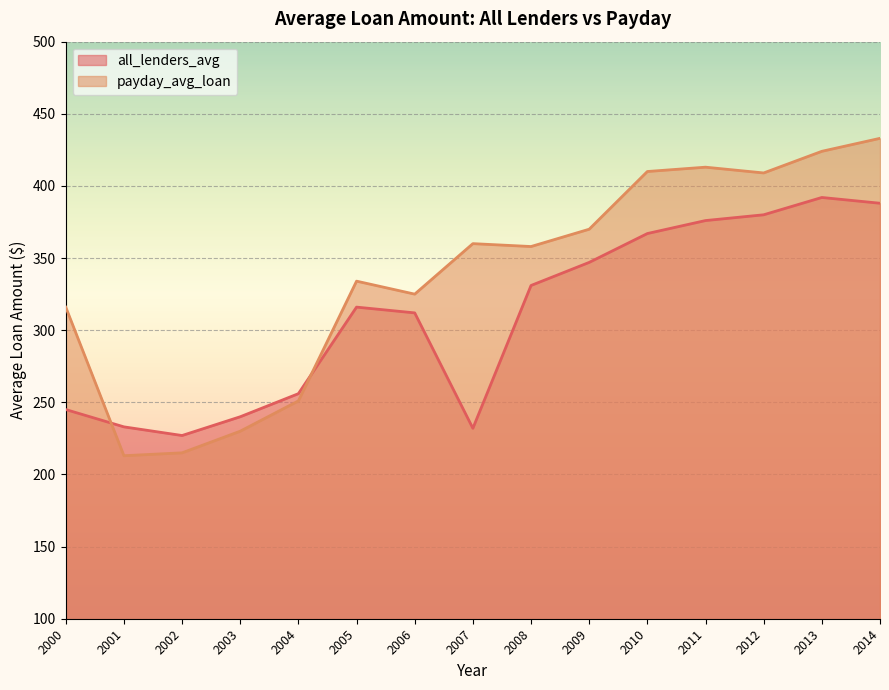

Rank the series by their maximum value, from highest to lowest.

payday_avg_loan, all_lenders_avg